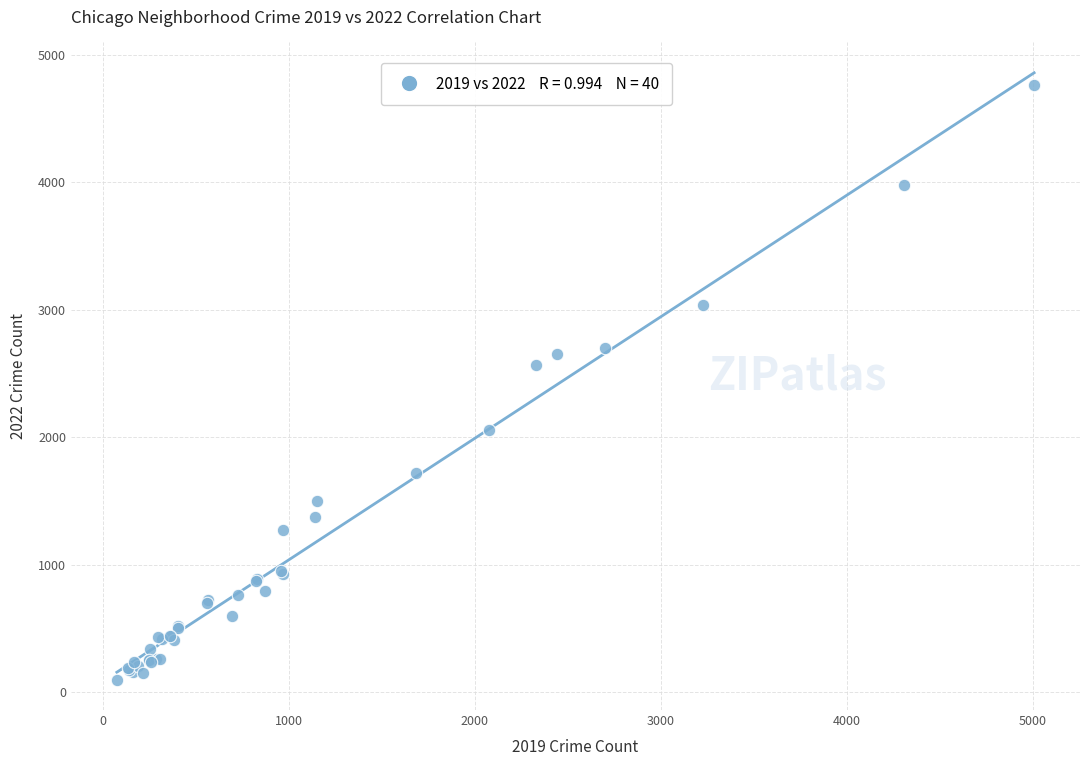

What Y value in the scatter plot is closest to 2431?

2566